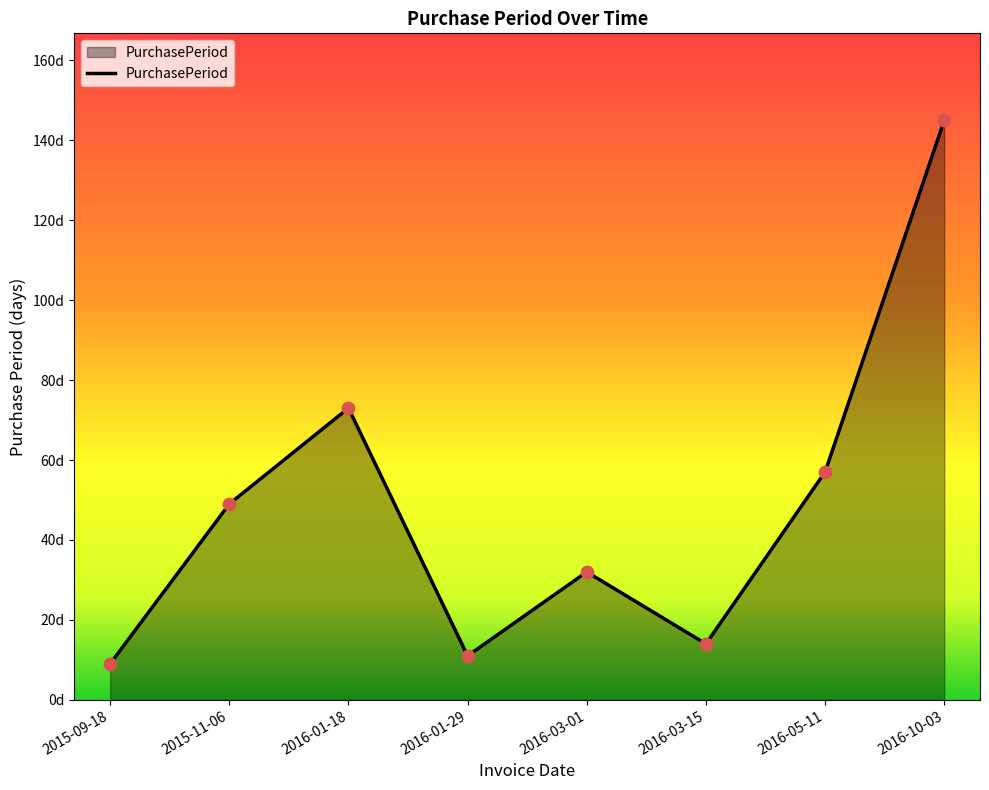

Does the chart have visible grid lines?

No